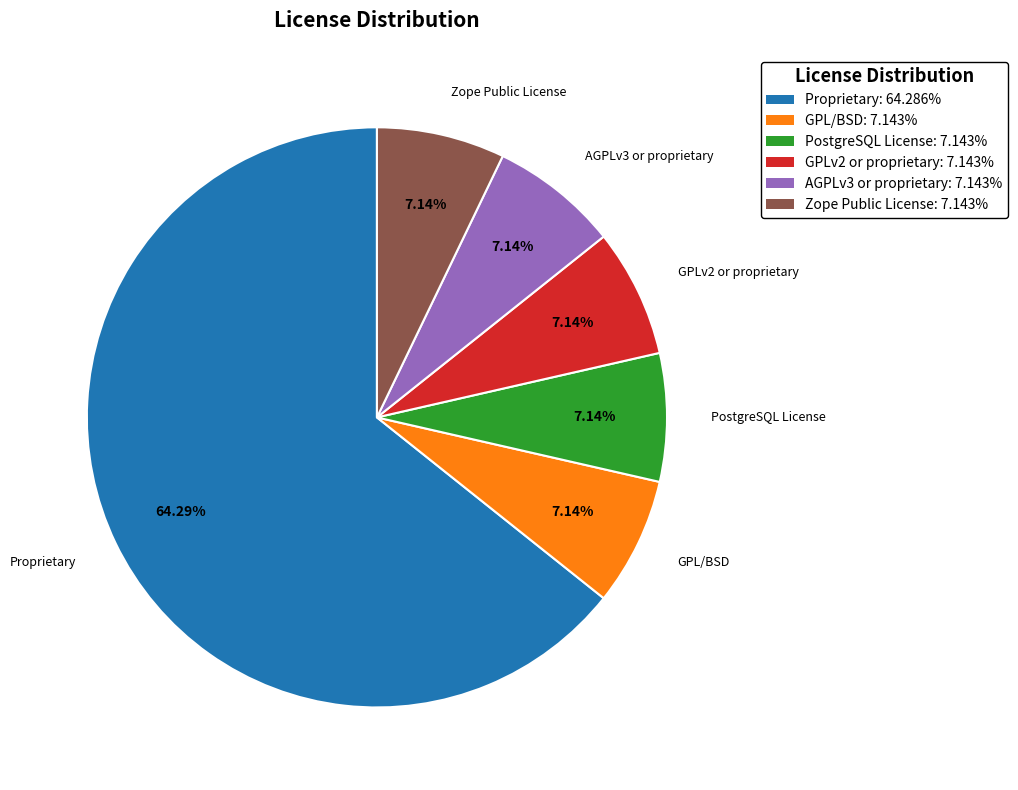

To the nearest percent, what is the combined percentage of Proprietary and PostgreSQL License?

71%